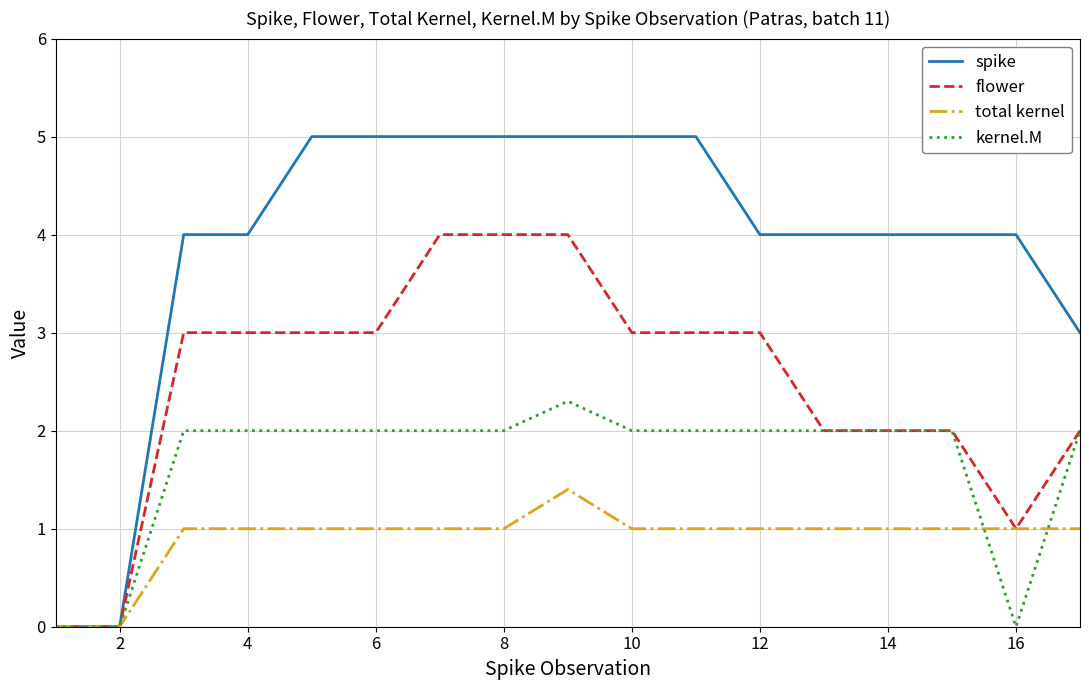

Rank the series by their average value, from lowest to highest.

total kernel, kernel.M, flower, spike